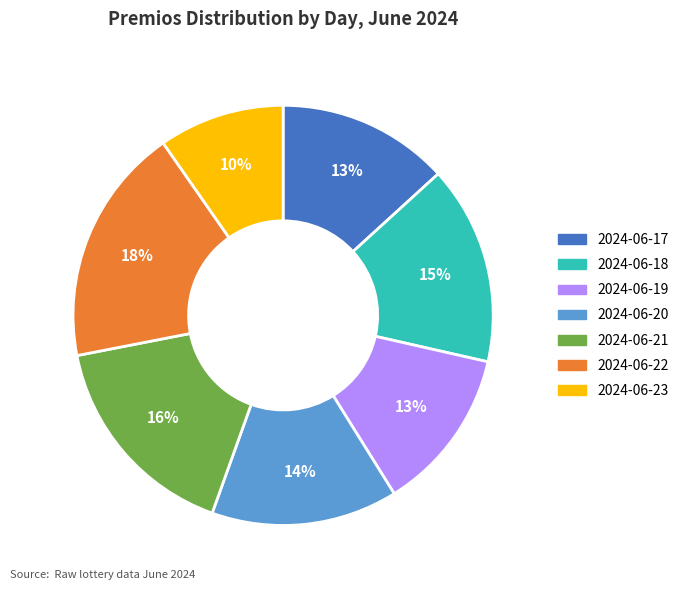

What is the ratio of the value at 2024-06-18 to the value at 2024-06-21?

0.9